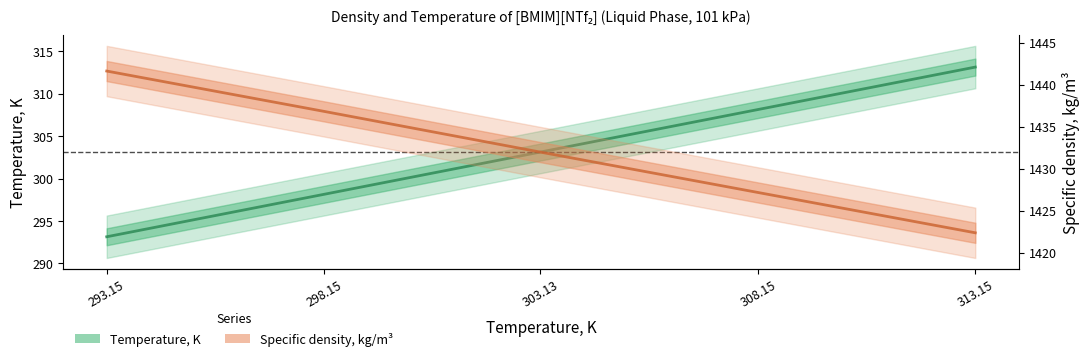

At which category does the chart reach its peak across all series?

293.15